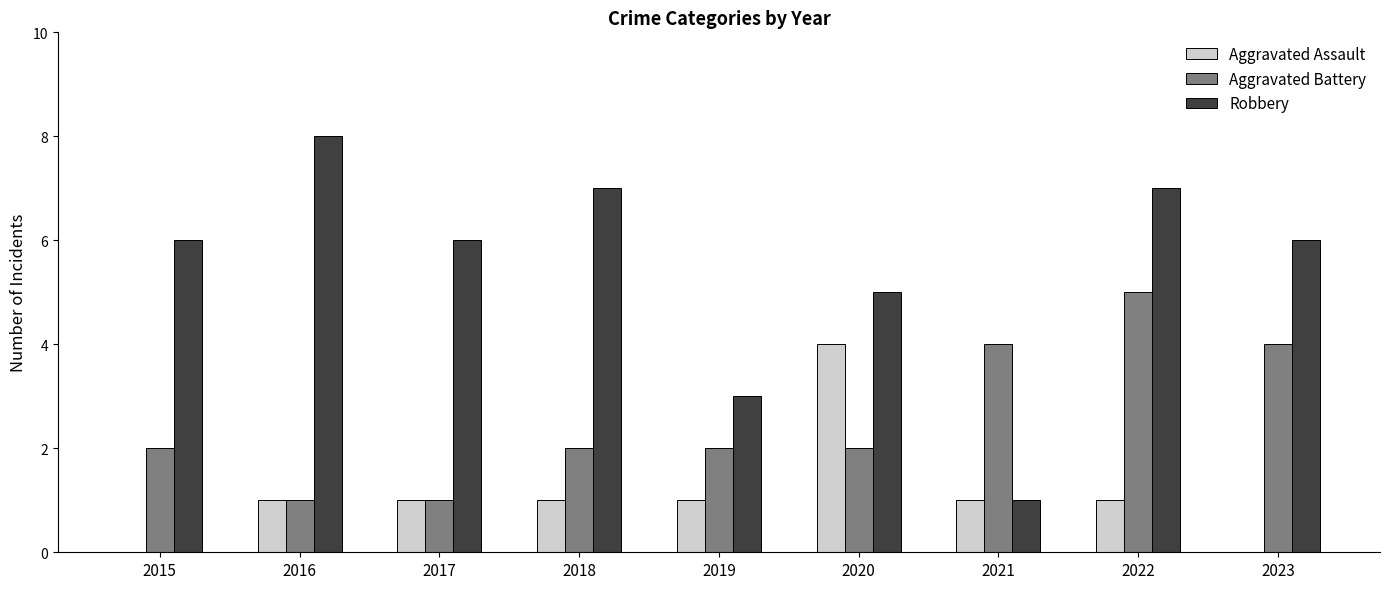

How many Aggravated Assault values are between 1 and 2?

6